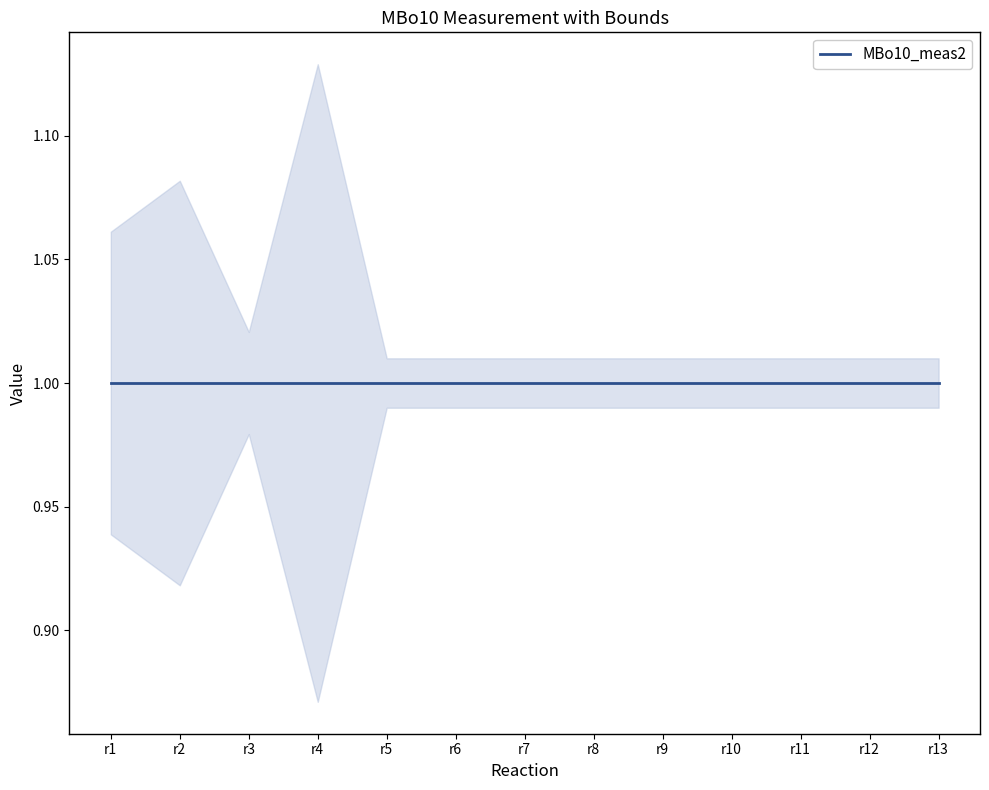

Rank the series by their average value, from lowest to highest.

MBo10_LB2, MBo10_meas2, MBo10_UB2